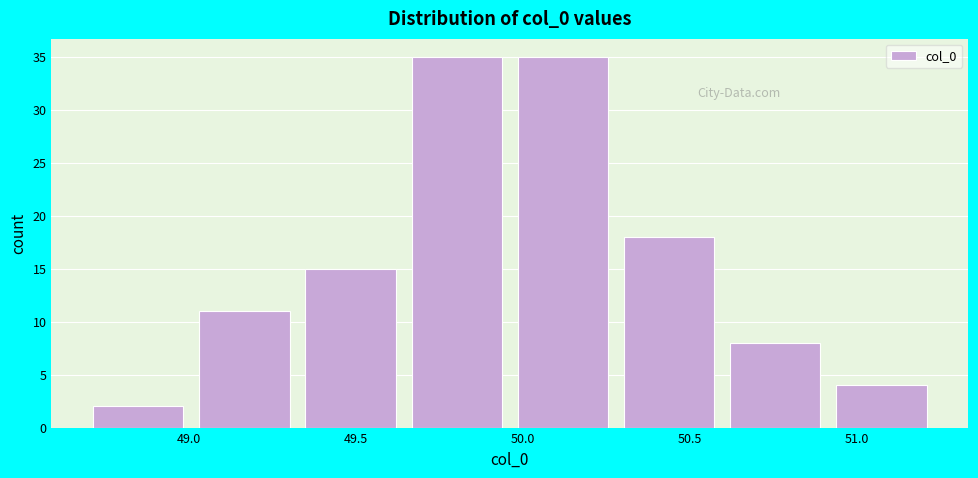

Reading left to right, transcribe this chart: for each bar, give the range it covers on the x-axis and its height. Neither the bar edges nor the heights are printed on the chart, so give them approximately, as read against the axes.

48.70 to 49.00: 2
49.00 to 49.35: 11
49.35 to 49.65: 15
49.65 to 49.95: 35
49.95 to 50.30: 35
50.30 to 50.60: 18
50.60 to 50.90: 8
50.90 to 51.25: 4